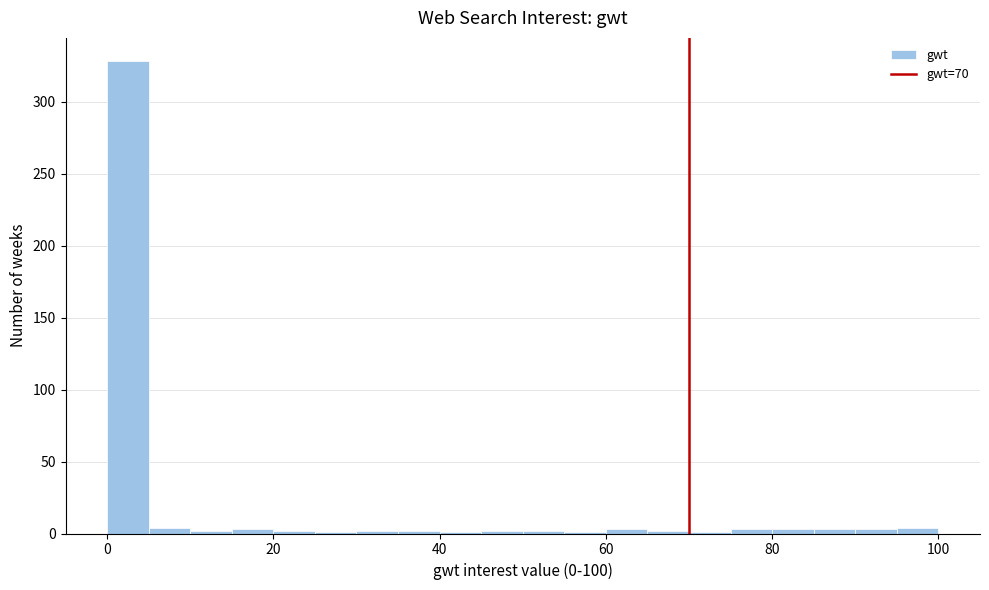

Around what value on the x-axis is the tallest bar? Give the approximate position of its centre, as read against the axis.

2